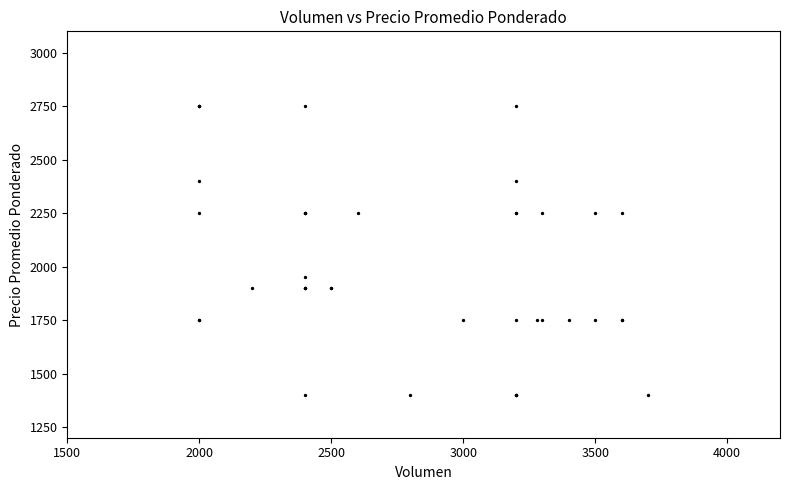

What Y value in the scatter plot is closest to 2075?

1950